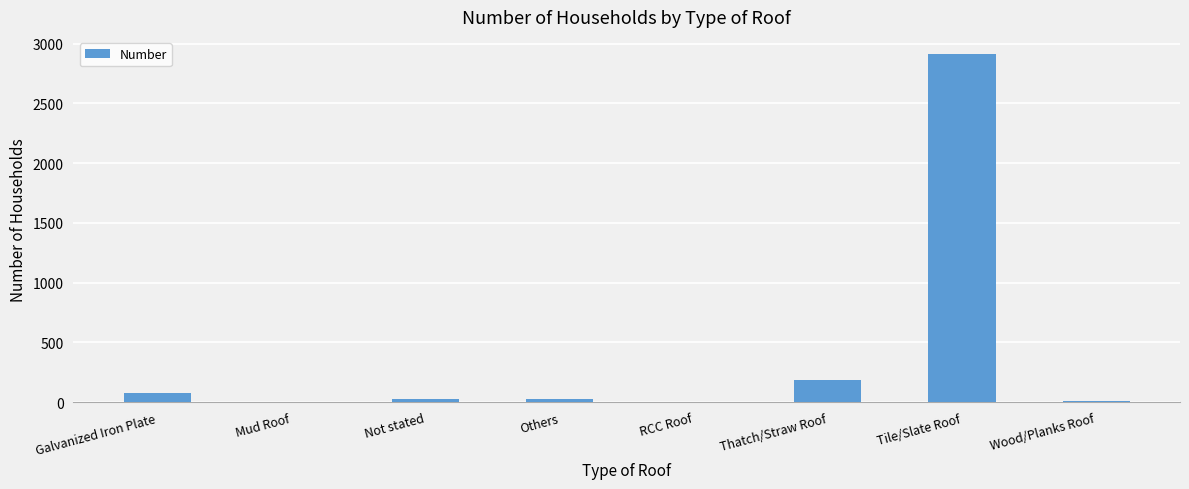

What is the change in value from Mud Roof to Thatch/Straw Roof?

+182